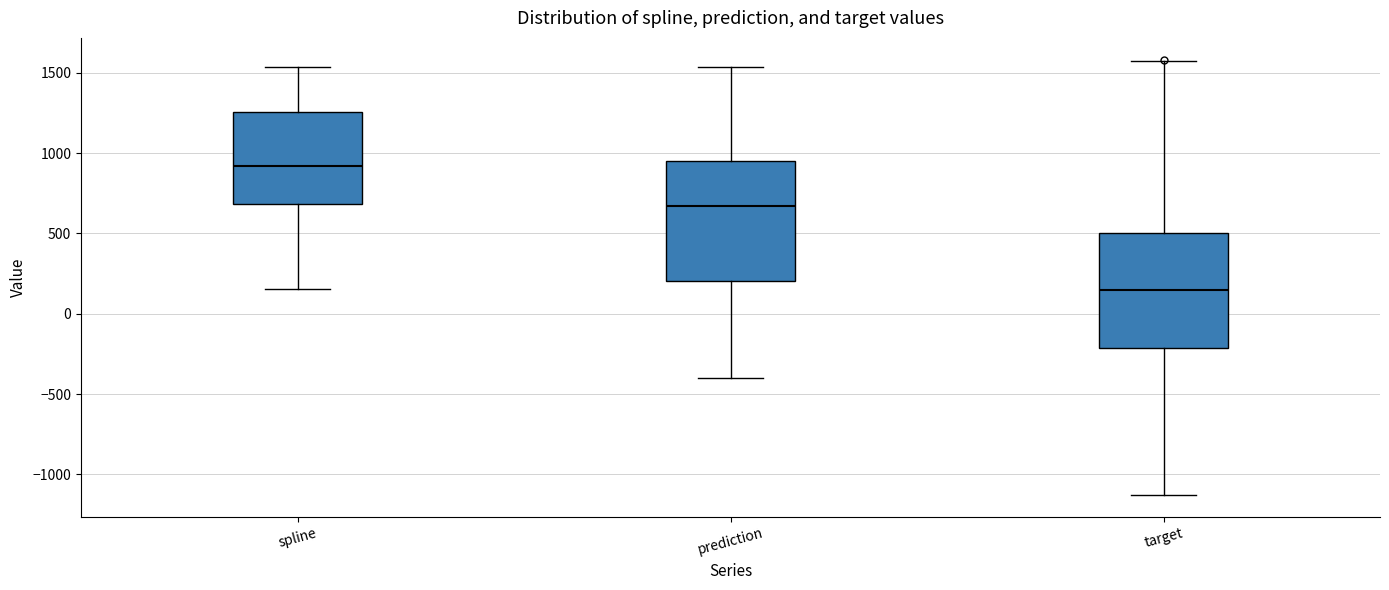

Reading left to right, transcribe this box plot: for each box, give where its median line is, the range the box spans, and where its two whiskers end, as read against the y-axis. The values are not printed on the chart, so give them approximately, as read against the axis.

spline: median 900, box 700 to 1250, whiskers 150 to 1550
prediction: median 650, box 200 to 950, whiskers -400 to 1550
target: median 150, box -200 to 500, whiskers -1150 to 1550